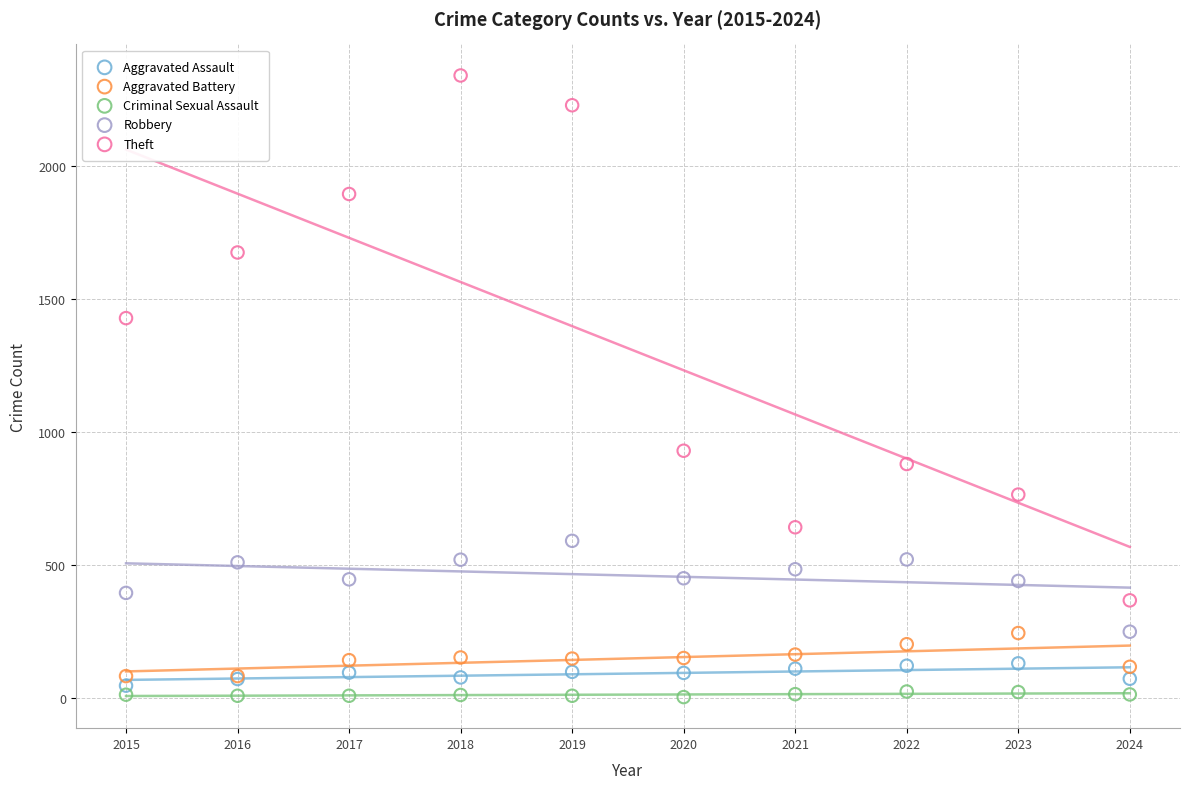

Which series reaches the maximum Y coordinate?

Theft